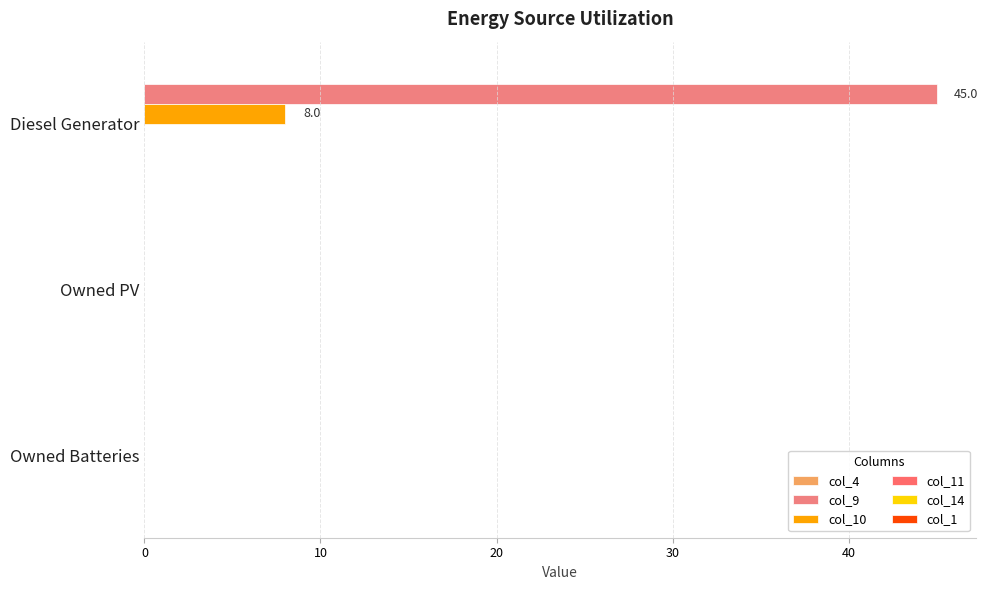

Reading left to right, transcribe all the data shown in this chart.

col_4: 0.1	0.1	0.1
col_9: 45.0	0.0	0.0
col_10: 8.0	0.0	0.0
col_11: 0.1	0.1	0.1
col_14: 0.1	0.1	0.1
col_1: 0.1	0.1	0.1